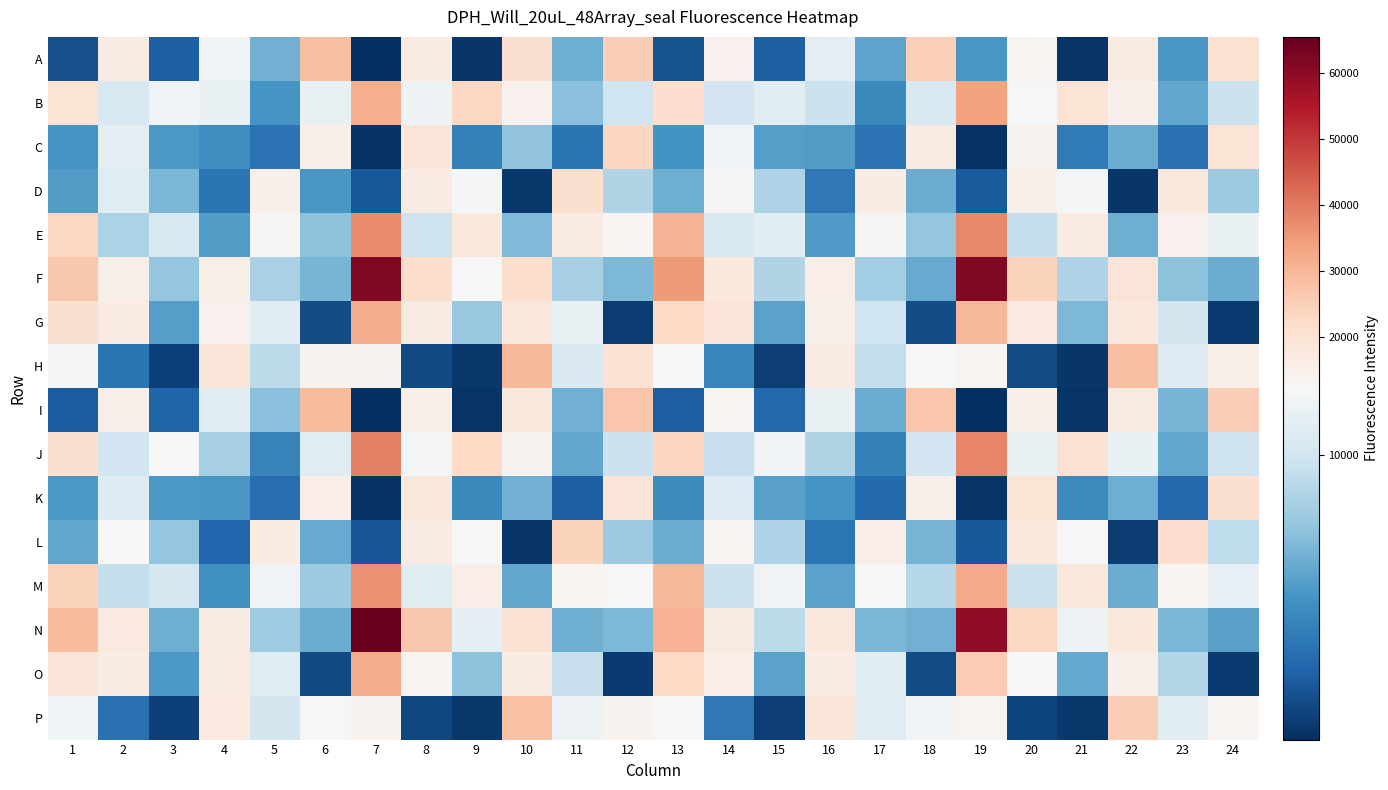

What is the total value across all series at 12?

206900